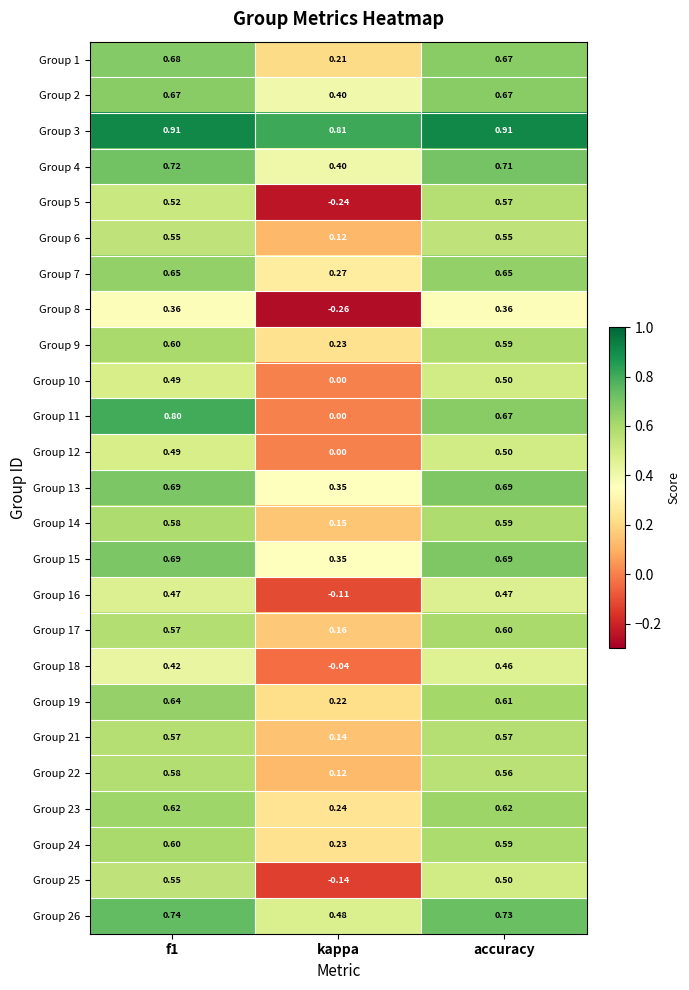

Where is Group 17 nearest to the value 0?

kappa